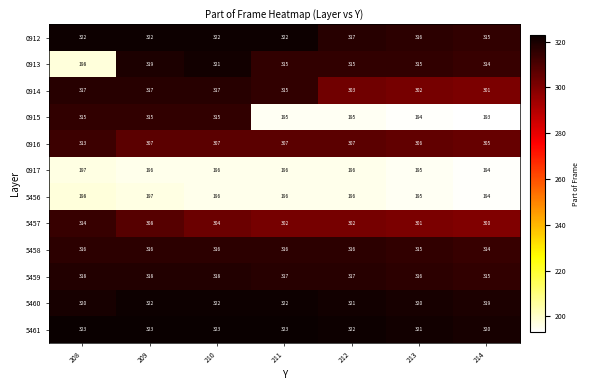

What is the sum of the 0916 values at 212 and 208?

620